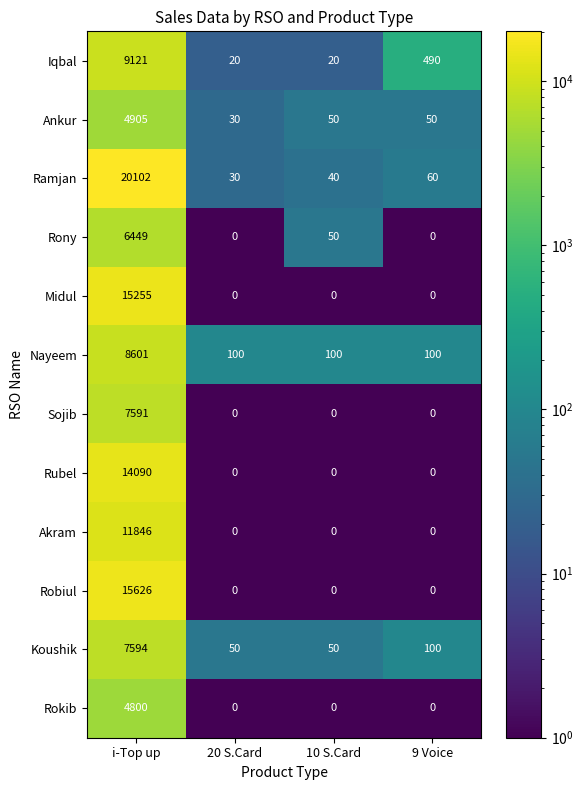

What is the difference between the maximum and minimum values in the Koushik series?

7544